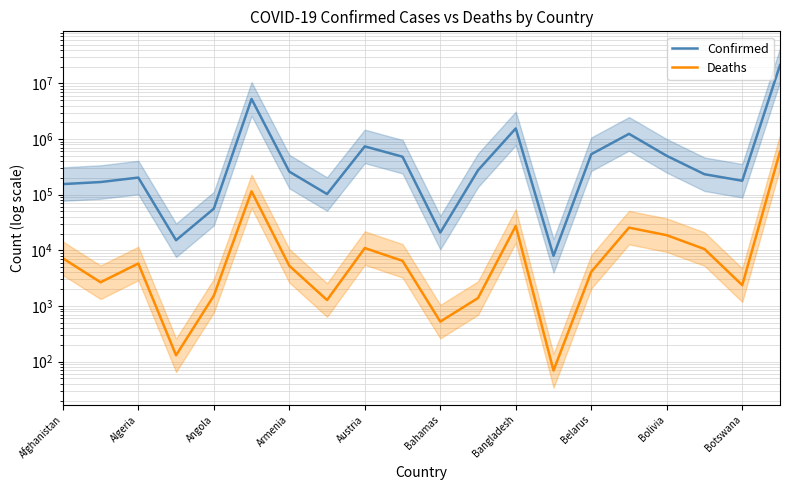

Rank the series by their maximum value, from lowest to highest.

Deaths, Confirmed